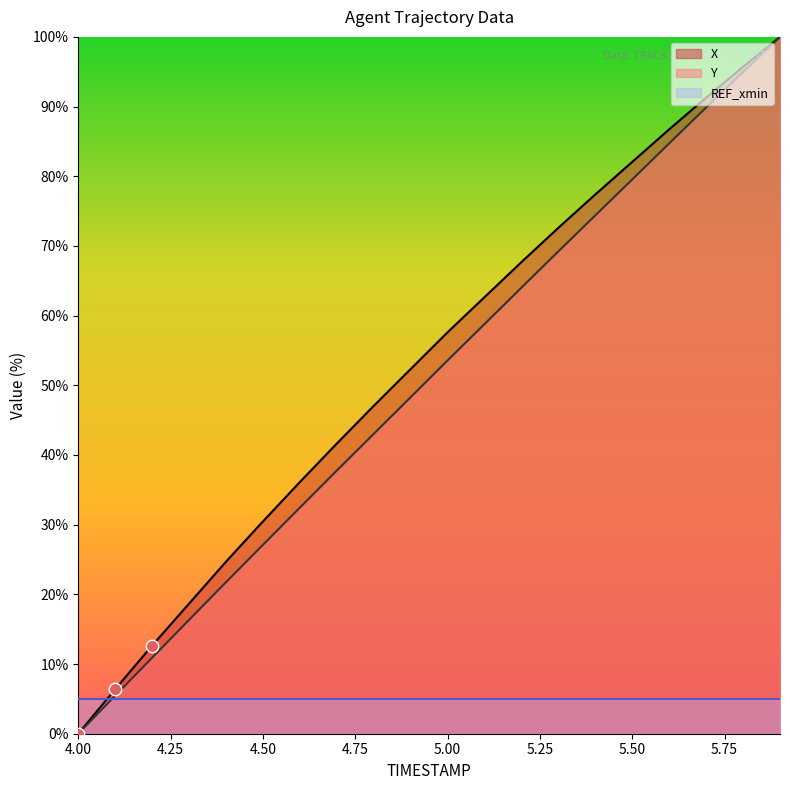

Which series reaches the maximum Y coordinate?

X